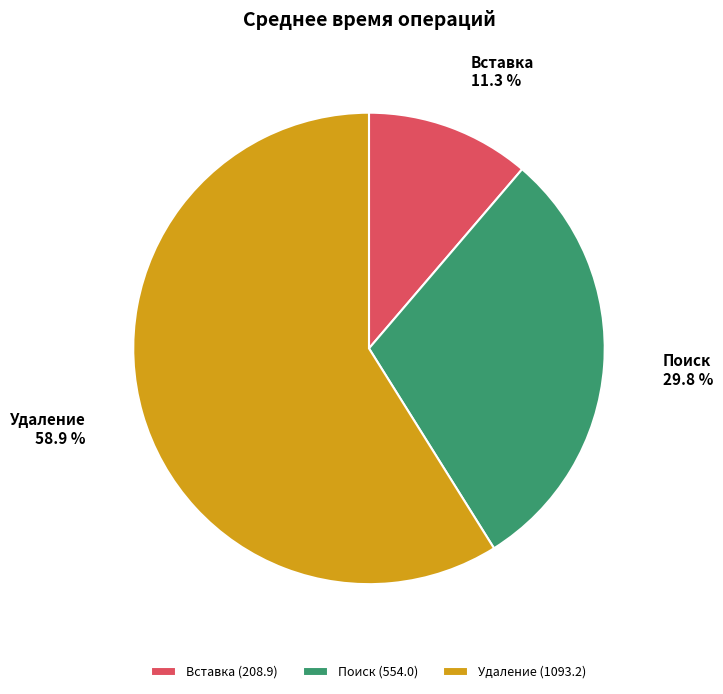

Is it true that Вставка is 1% of the pie?

False